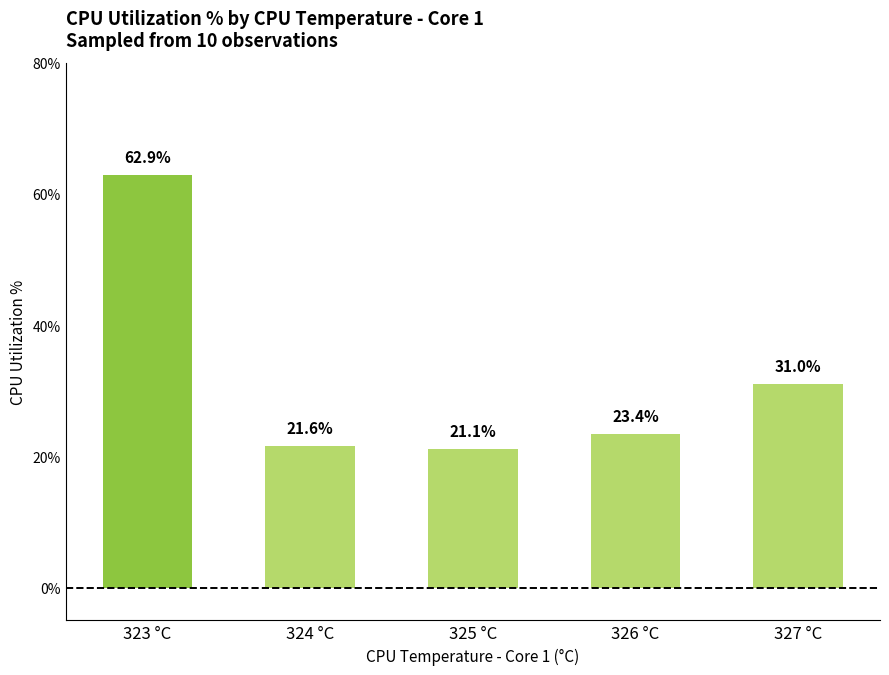

What is the sum of all values?

160.1